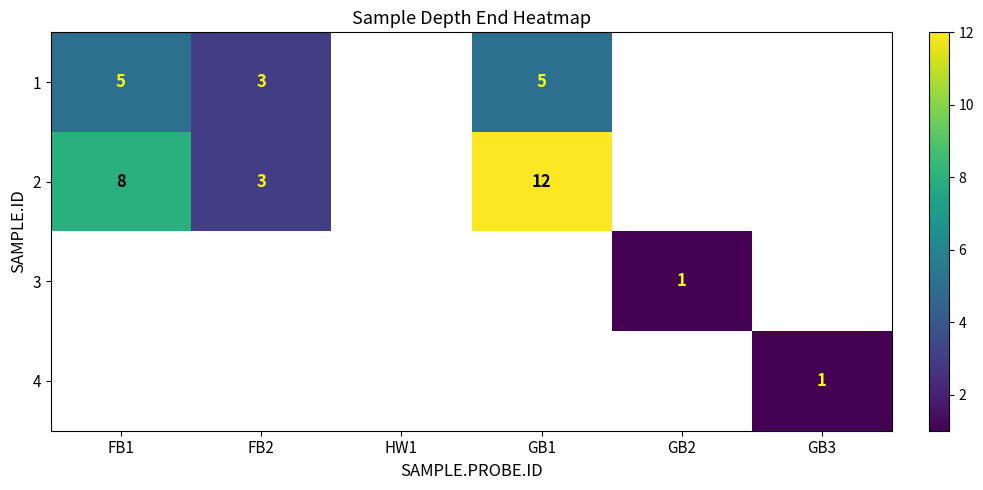

The 2 series shows 2 at FB2. True or false?

False